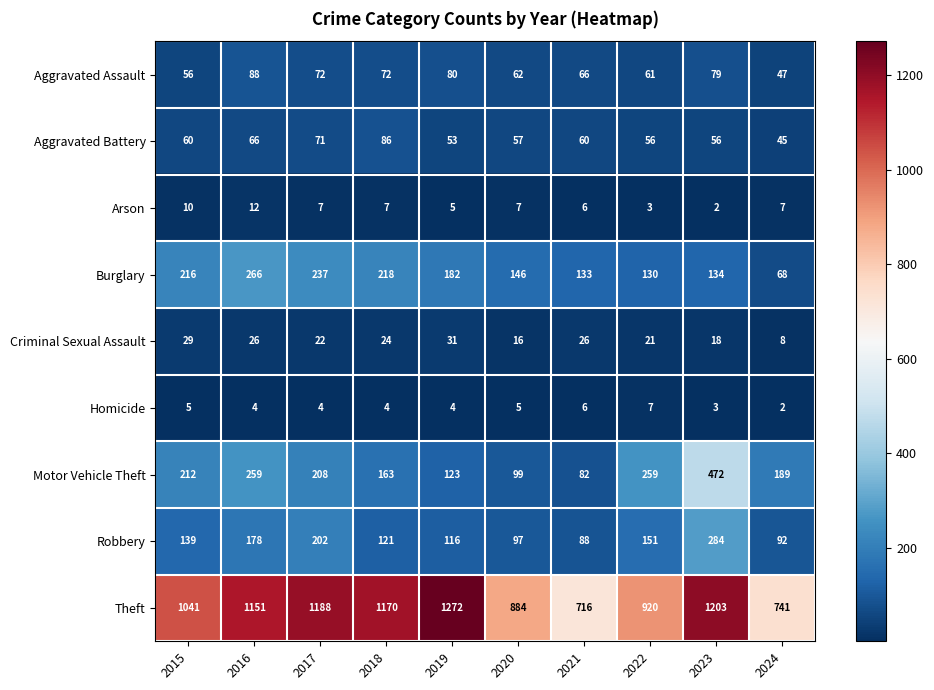

Which series changed the most between 2020 and 2022?

Motor Vehicle Theft